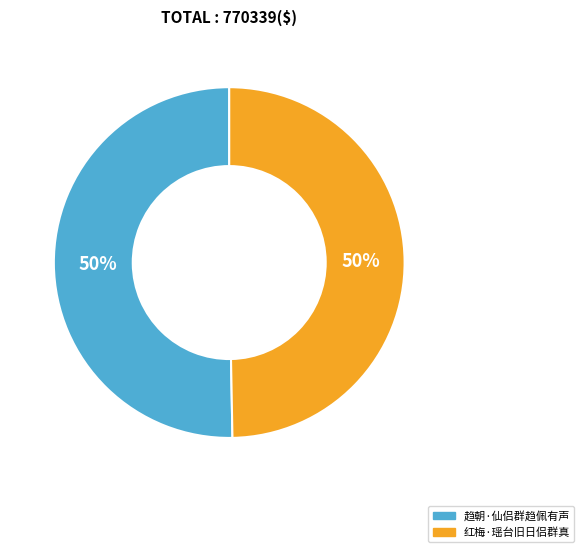

The 趋朝·仙侣群趋佩有声 slice represents 50% of the pie. True or false?

True